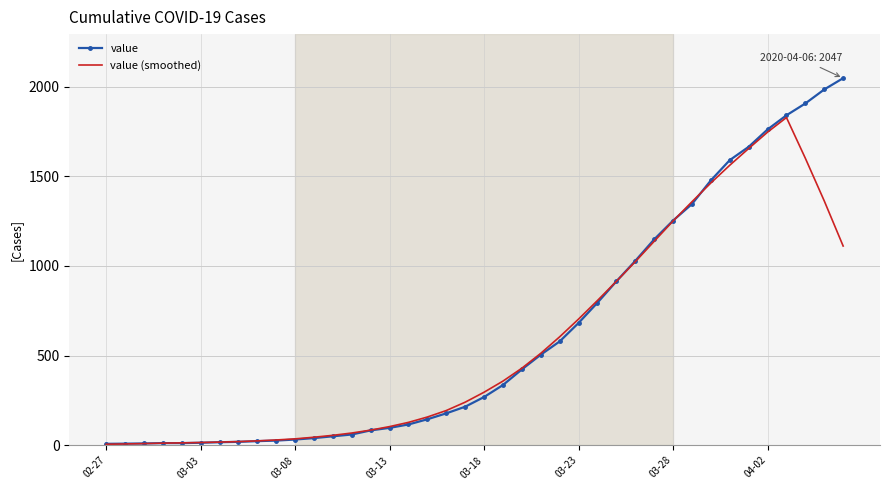

What is the greatest value displayed?

2047.0